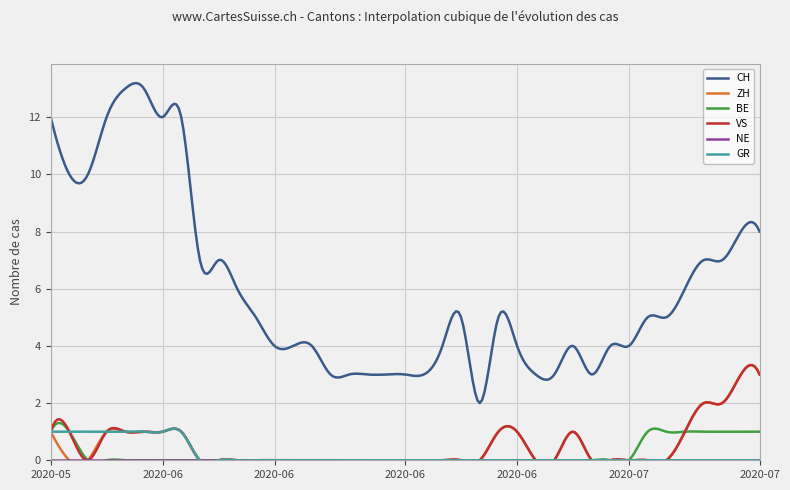

True or false: NE and GR cross at least once.

False